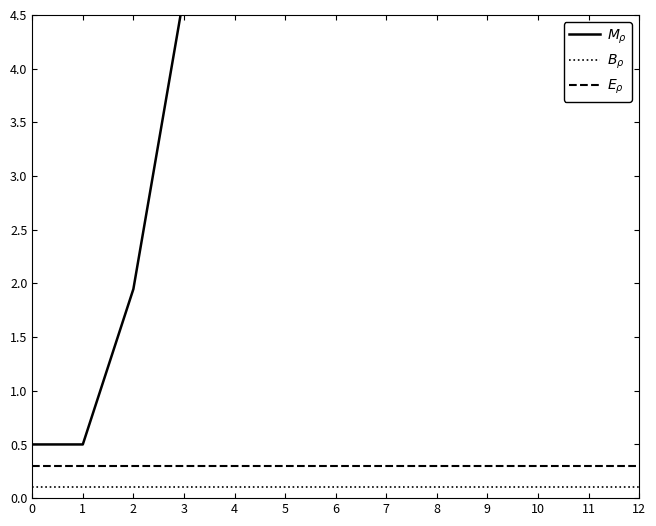

The $M_{\rho}$ series shows 2.0 at 7. True or false?

False